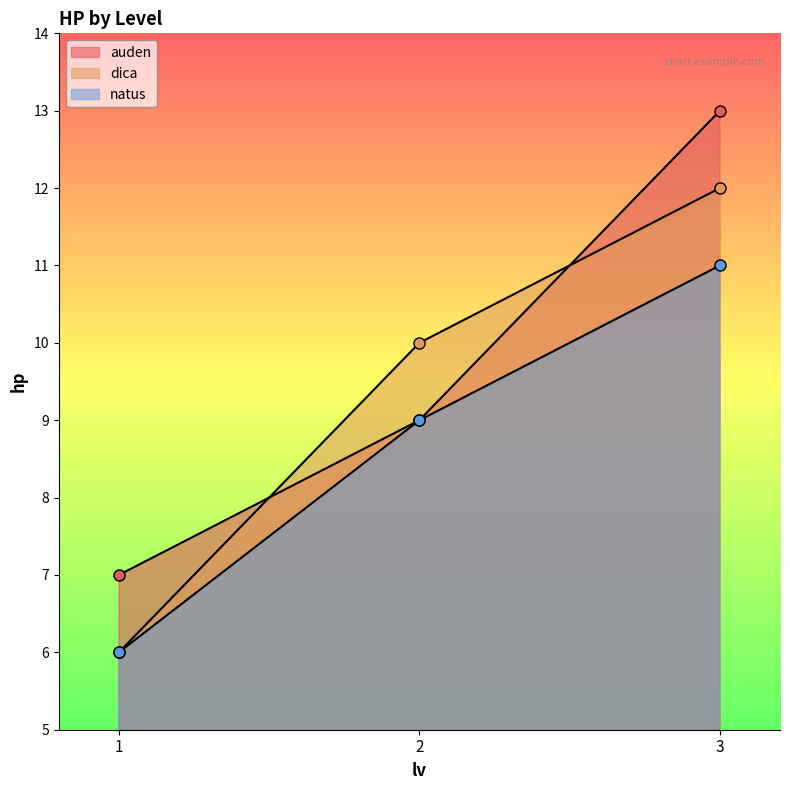

Does the chart have visible grid lines?

No